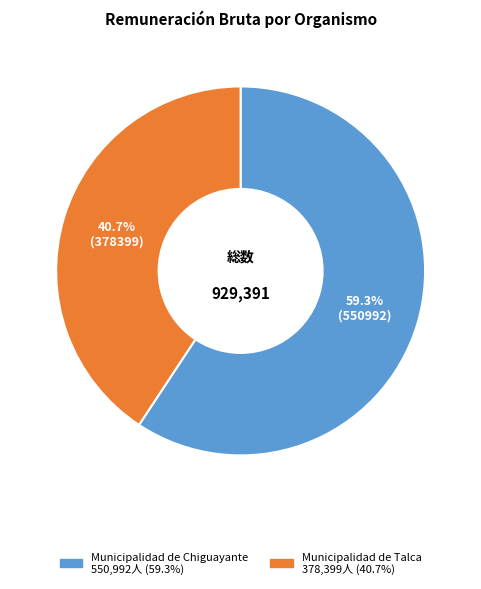

How much of the chart is everything except Municipalidad de Chiguayante?

40.7%